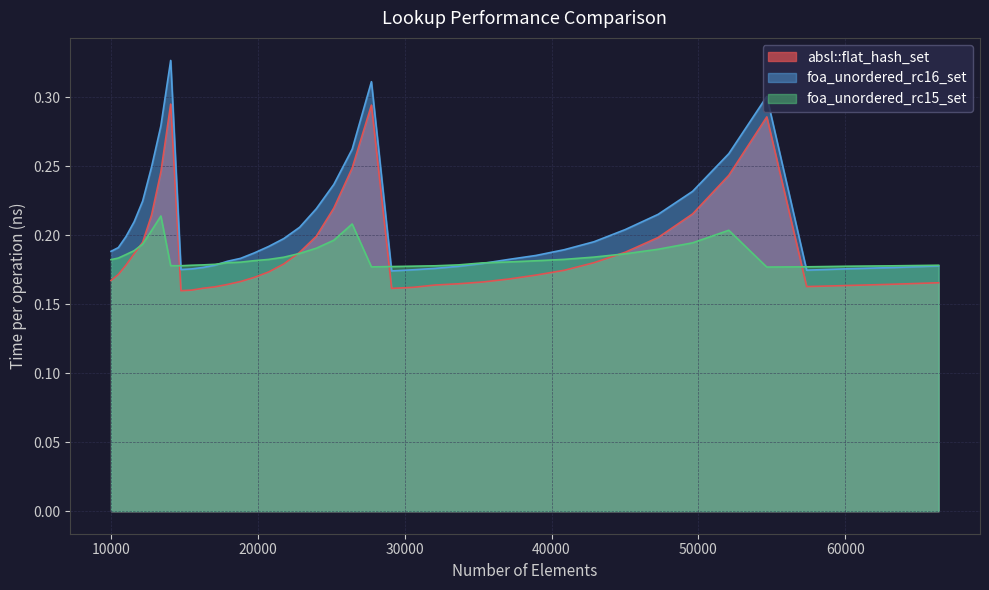

What are all the series names shown in the legend?

absl::flat_hash_set, foa_unordered_rc16_set, foa_unordered_rc15_set